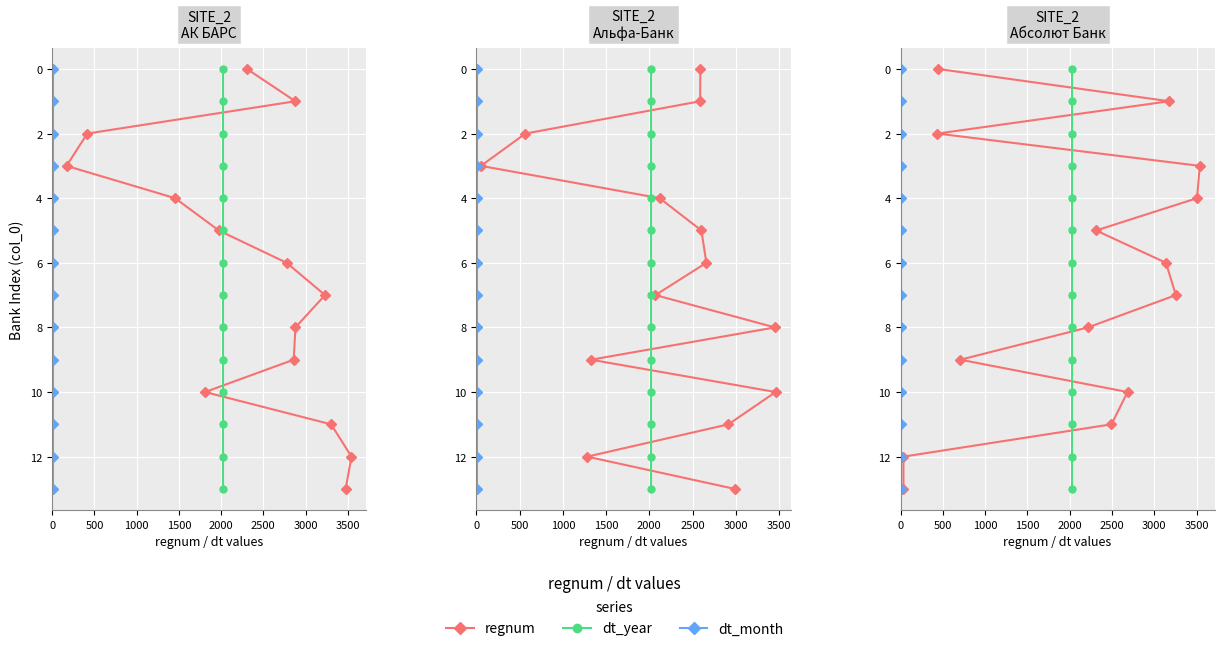

What are all the series names shown in the legend?

regnum, dt_year, dt_month